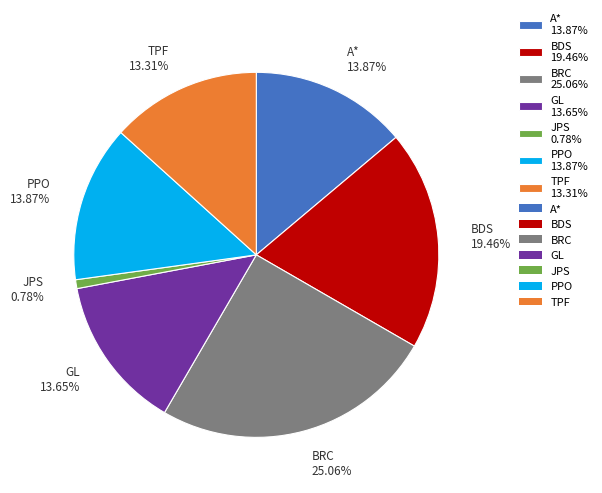

Does any single category account for the majority?

No